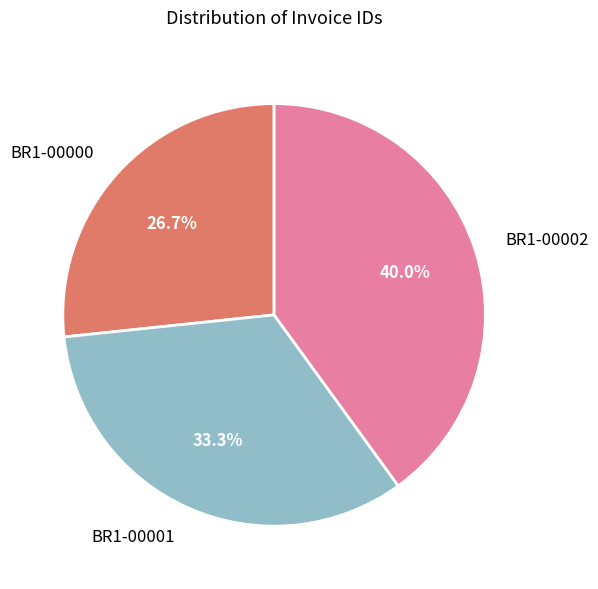

Rank the categories by value from highest to lowest.

BR1-00002, BR1-00001, BR1-00000